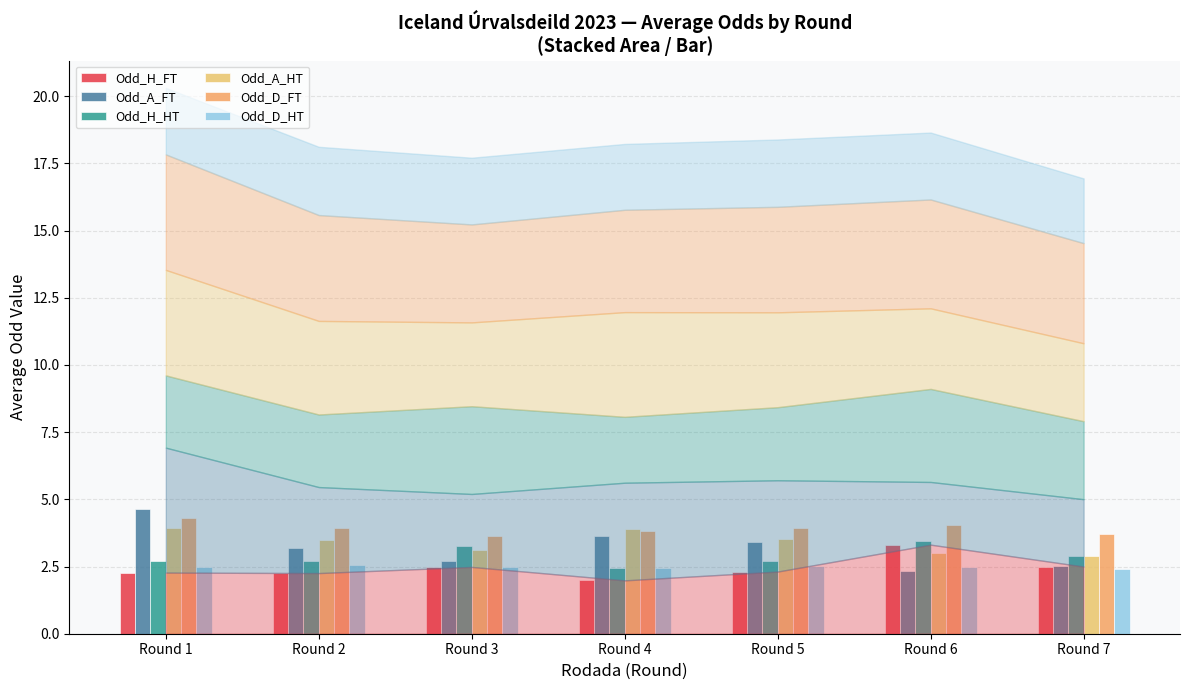

What is the difference between the Odd_A_FT values at Round 2 and Round 5?

0.2